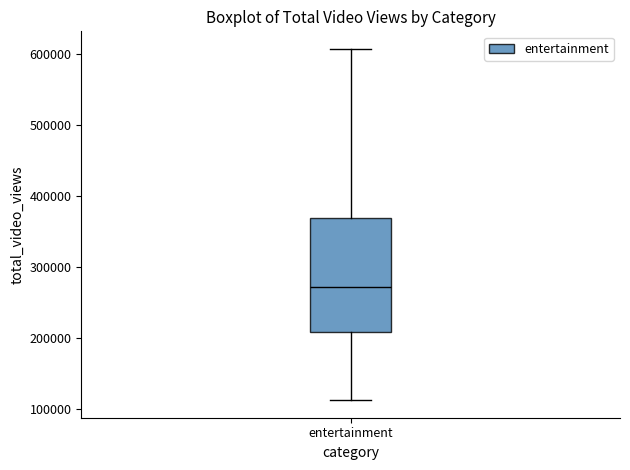

Transcribe this box plot: give where the median line is, the range the box spans, and where the two whiskers end, as read against the y-axis. The values are not printed on the chart, so give them approximately, as read against the axis.

median 270000, box 210000 to 370000, whiskers 110000 to 610000